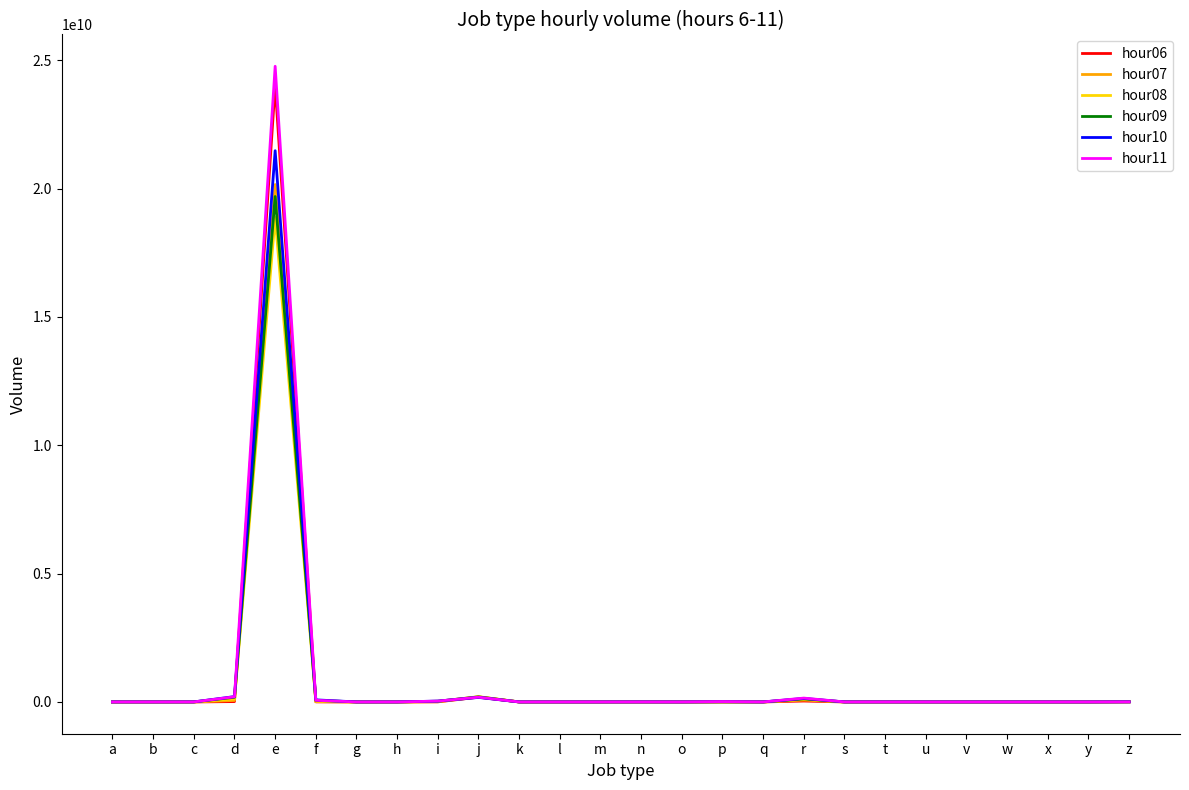

At which category is the sum across all series the highest?

e